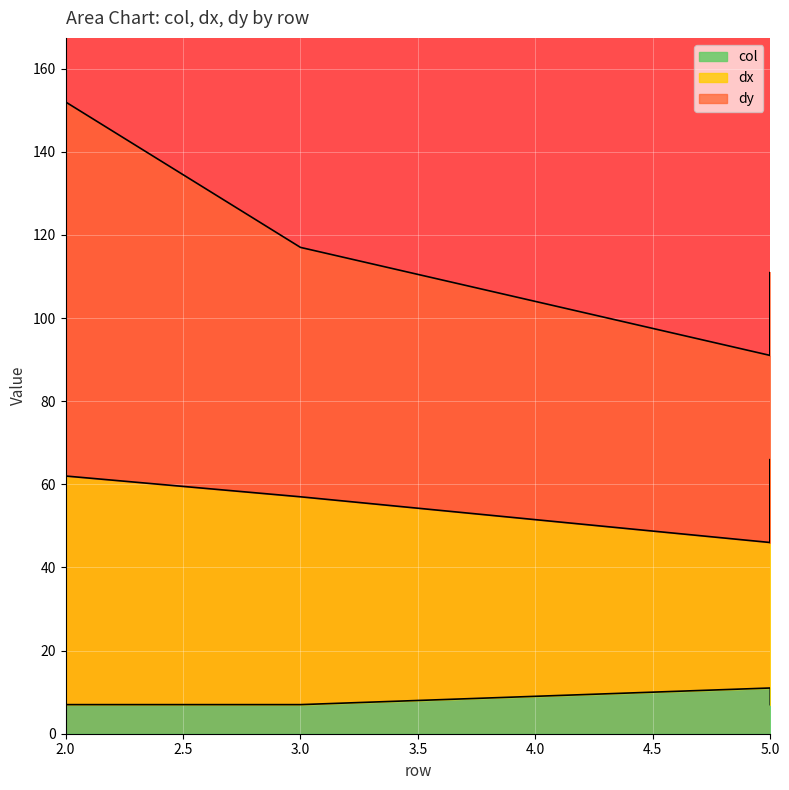

How many distinct data groups are displayed?

3